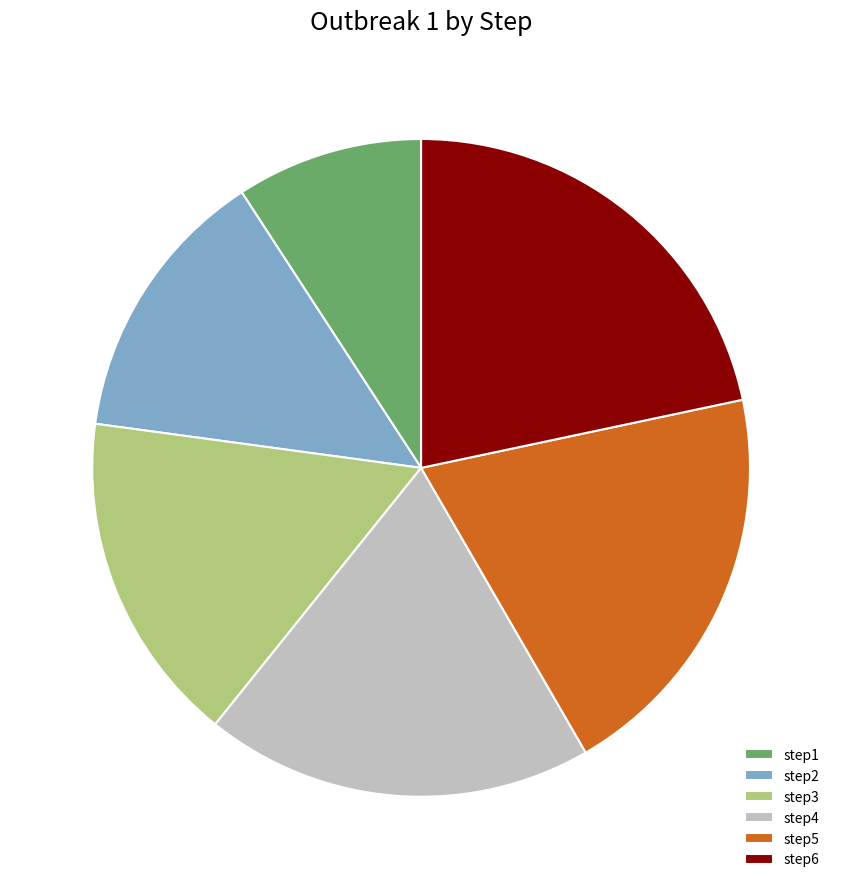

Which has a higher value, step3 or step1?

step3